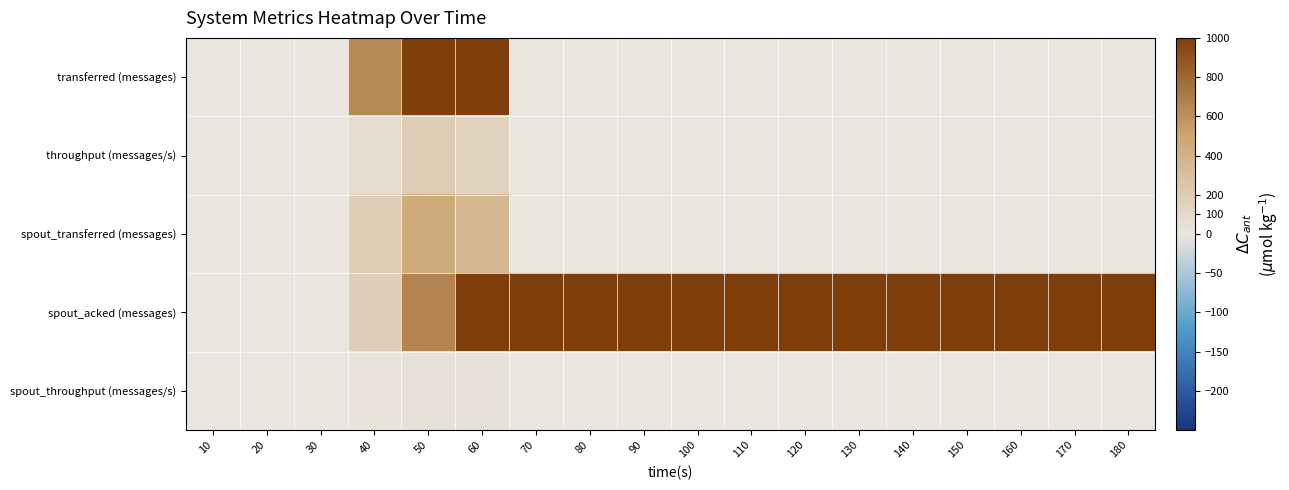

Reading right to left, list all the values displayed in this chart.

transferred (messages): 180=0	170=0	160=0	150=0	140=0	130=0	120=0	110=0	100=0	90=0	80=0	70=0	60=1440	50=2020	40=640	30=0	20=0	10=0
throughput (messages/s): 180=0	170=0	160=0	150=0	140=0	130=0	120=0	110=0	100=0	90=0	80=0	70=0	60=143	50=201	40=63	30=0	20=0	10=0
spout_transferred (messages): 180=0	170=0	160=0	150=0	140=0	130=0	120=0	110=0	100=0	90=0	80=0	70=0	60=360	50=460	40=200	30=0	20=0	10=0
spout_acked (messages): 180=1000	170=1000	160=1000	150=1000	140=1000	130=1000	120=1000	110=1000	100=1000	90=1000	80=1000	70=1000	60=1000	50=660	40=180	30=0	20=0	10=0
spout_throughput (messages/s): 180=0	170=0	160=0	150=0	140=0	130=0	120=0	110=0	100=0	90=0	80=0	70=0	60=35	50=45	40=19	30=0	20=0	10=0